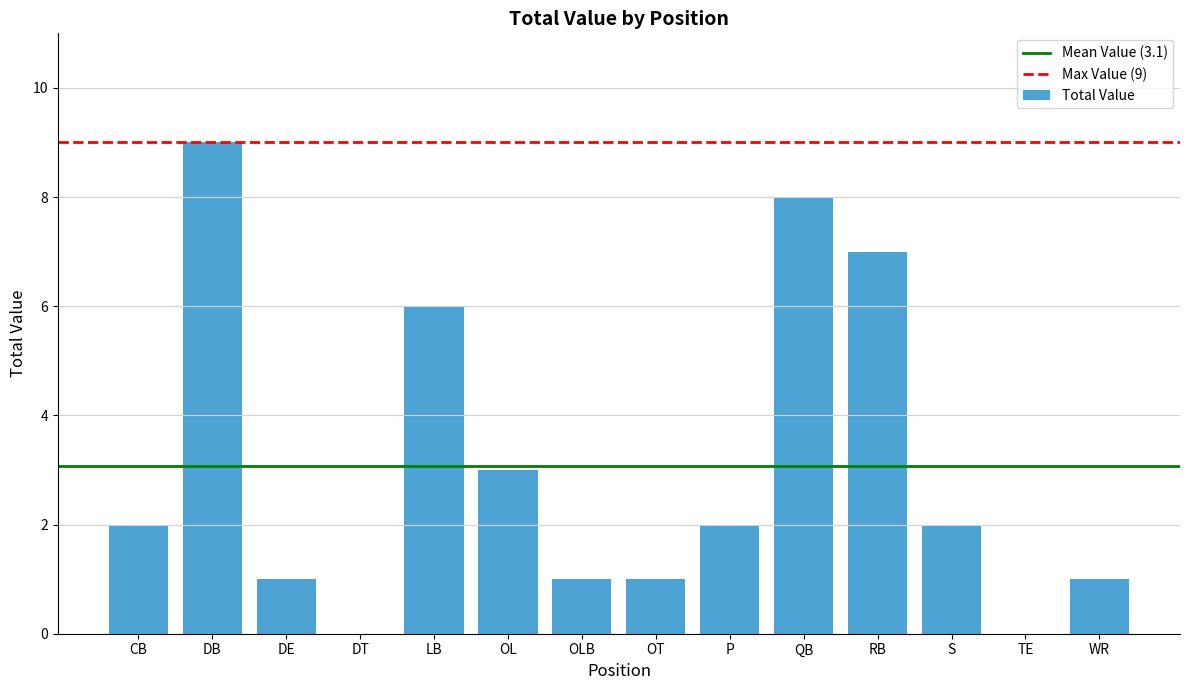

The chart shows a value of 3 at OL. True or false?

True